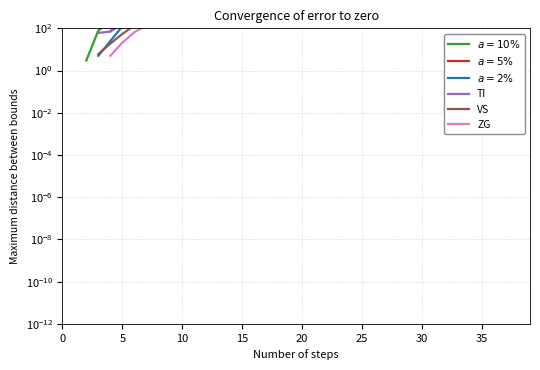

True or false: ZG and VS cross at least once.

False